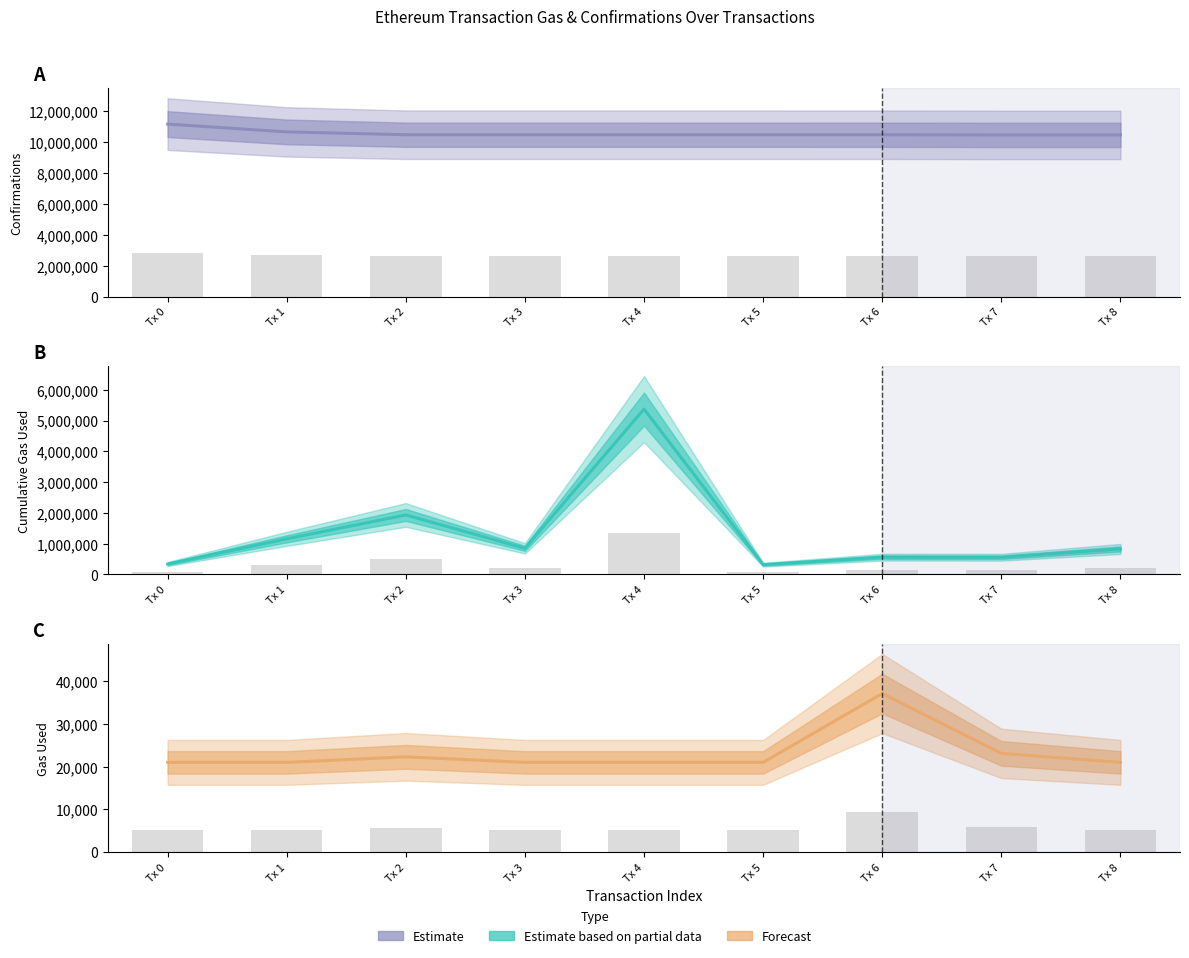

Does the chart contain stacked bars?

No